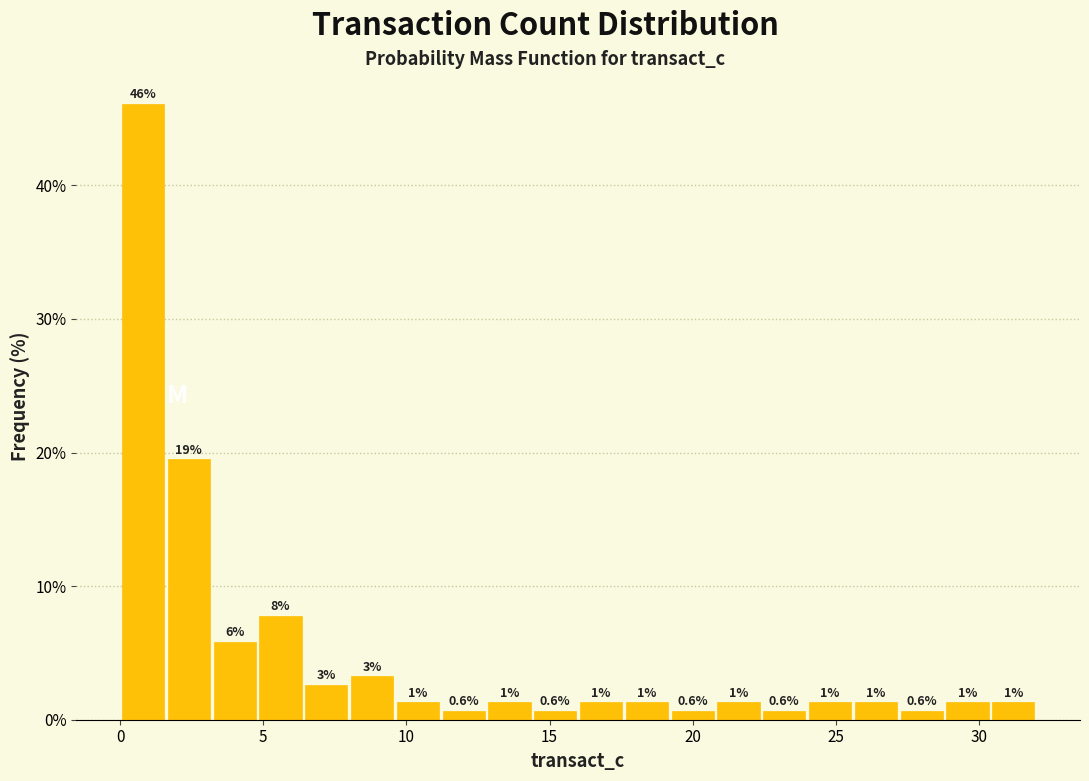

Around what value on the x-axis is the tallest bar? Give the approximate position of its centre, as read against the axis.

1.0